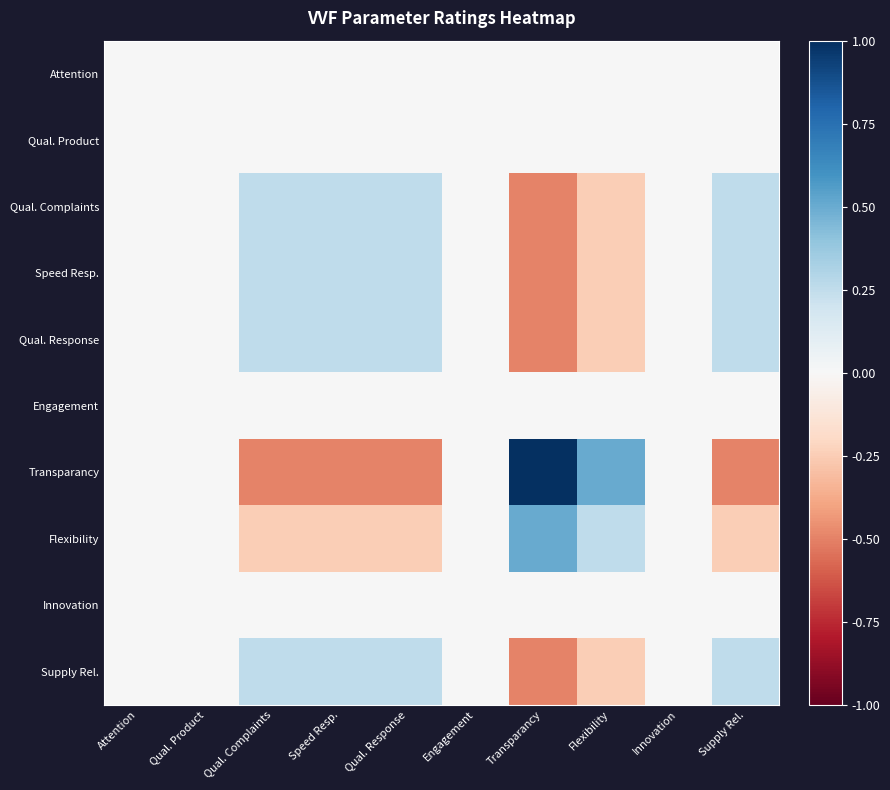

Reading left to right, list all the values displayed in this chart.

Attention: Attention=0.0	Qual. Product=0.0	Qual. Complaints=-0.0	Speed Resp.=-0.0	Qual. Response=-0.0	Engagement=0.0	Transparancy=0.0	Flexibility=0.0	Innovation=0.0	Supply Rel.=-0.0
Qual. Product: Attention=0.0	Qual. Product=0.0	Qual. Complaints=-0.0	Speed Resp.=-0.0	Qual. Response=-0.0	Engagement=0.0	Transparancy=0.0	Flexibility=0.0	Innovation=0.0	Supply Rel.=-0.0
Qual. Complaints: Attention=-0.0	Qual. Product=-0.0	Qual. Complaints=0.2	Speed Resp.=0.2	Qual. Response=0.2	Engagement=-0.0	Transparancy=-0.5	Flexibility=-0.2	Innovation=-0.0	Supply Rel.=0.2
Speed Resp.: Attention=-0.0	Qual. Product=-0.0	Qual. Complaints=0.2	Speed Resp.=0.2	Qual. Response=0.2	Engagement=-0.0	Transparancy=-0.5	Flexibility=-0.2	Innovation=-0.0	Supply Rel.=0.2
Qual. Response: Attention=-0.0	Qual. Product=-0.0	Qual. Complaints=0.2	Speed Resp.=0.2	Qual. Response=0.2	Engagement=-0.0	Transparancy=-0.5	Flexibility=-0.2	Innovation=-0.0	Supply Rel.=0.2
Engagement: Attention=0.0	Qual. Product=0.0	Qual. Complaints=-0.0	Speed Resp.=-0.0	Qual. Response=-0.0	Engagement=0.0	Transparancy=0.0	Flexibility=0.0	Innovation=0.0	Supply Rel.=-0.0
Transparancy: Attention=0.0	Qual. Product=0.0	Qual. Complaints=-0.5	Speed Resp.=-0.5	Qual. Response=-0.5	Engagement=0.0	Transparancy=1.0	Flexibility=0.5	Innovation=0.0	Supply Rel.=-0.5
Flexibility: Attention=0.0	Qual. Product=0.0	Qual. Complaints=-0.2	Speed Resp.=-0.2	Qual. Response=-0.2	Engagement=0.0	Transparancy=0.5	Flexibility=0.2	Innovation=0.0	Supply Rel.=-0.2
Innovation: Attention=0.0	Qual. Product=0.0	Qual. Complaints=-0.0	Speed Resp.=-0.0	Qual. Response=-0.0	Engagement=0.0	Transparancy=0.0	Flexibility=0.0	Innovation=0.0	Supply Rel.=-0.0
Supply Rel.: Attention=-0.0	Qual. Product=-0.0	Qual. Complaints=0.2	Speed Resp.=0.2	Qual. Response=0.2	Engagement=-0.0	Transparancy=-0.5	Flexibility=-0.2	Innovation=-0.0	Supply Rel.=0.2